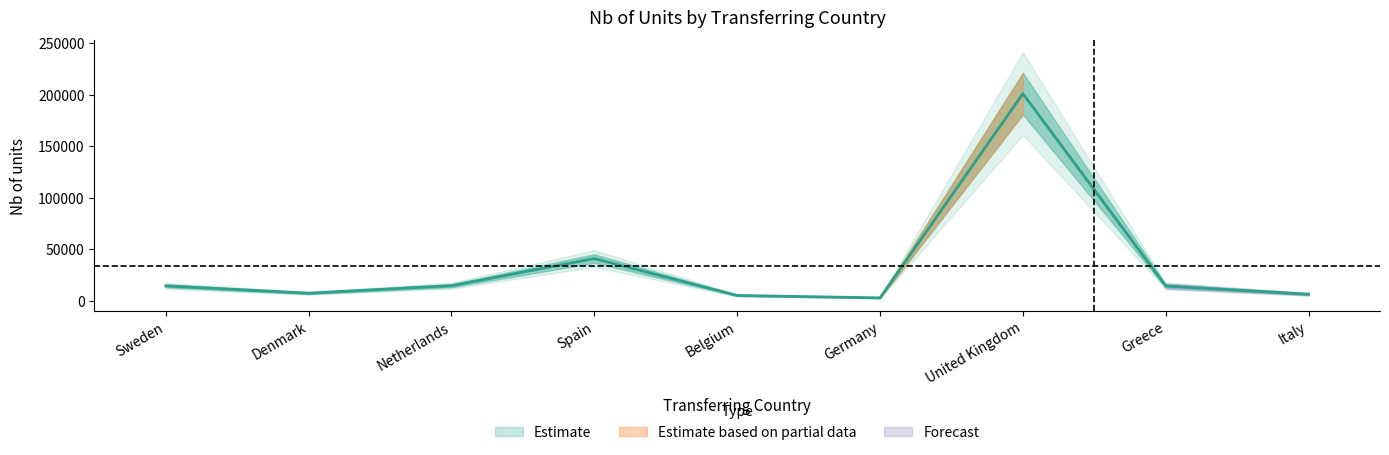

What is the change in value from 14 to 19?

-189281